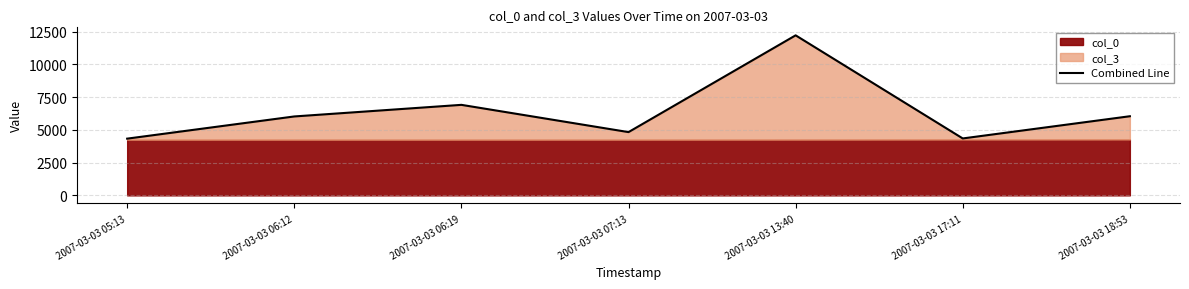

List the labels in order of value, smallest first.

2007-03-03 05:13, 2007-03-03 17:11, 2007-03-03 07:13, 2007-03-03 06:12, 2007-03-03 18:53, 2007-03-03 06:19, 2007-03-03 13:40